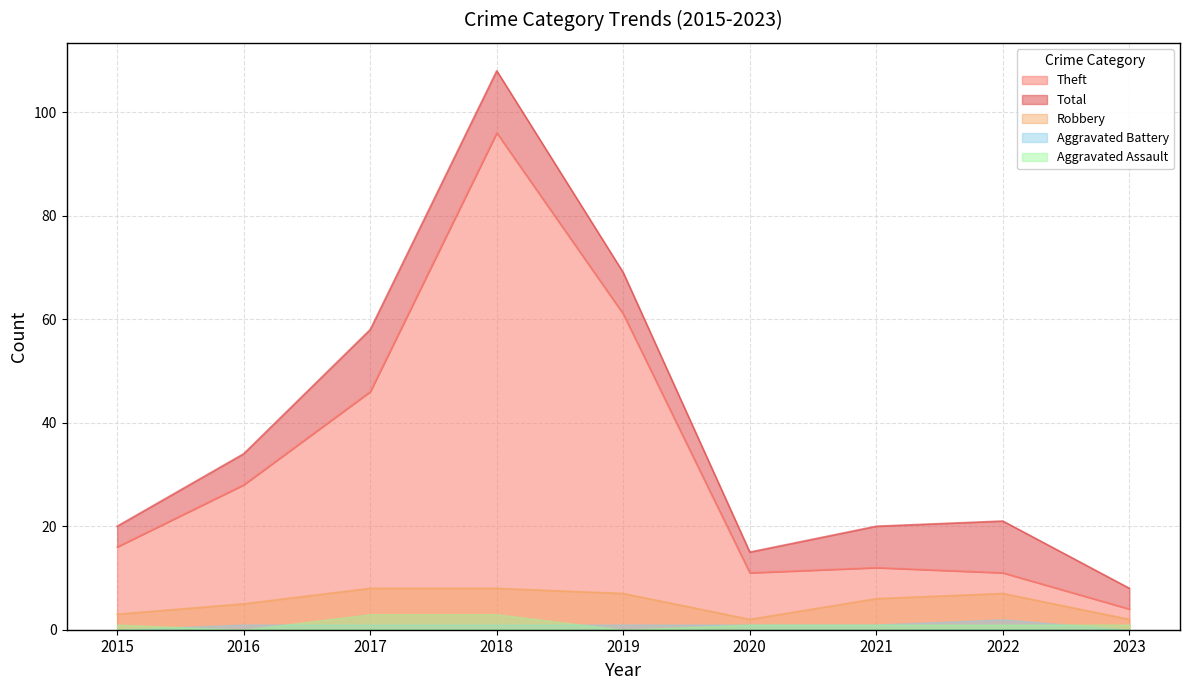

Which category has the lowest value in the Robbery series?

2020